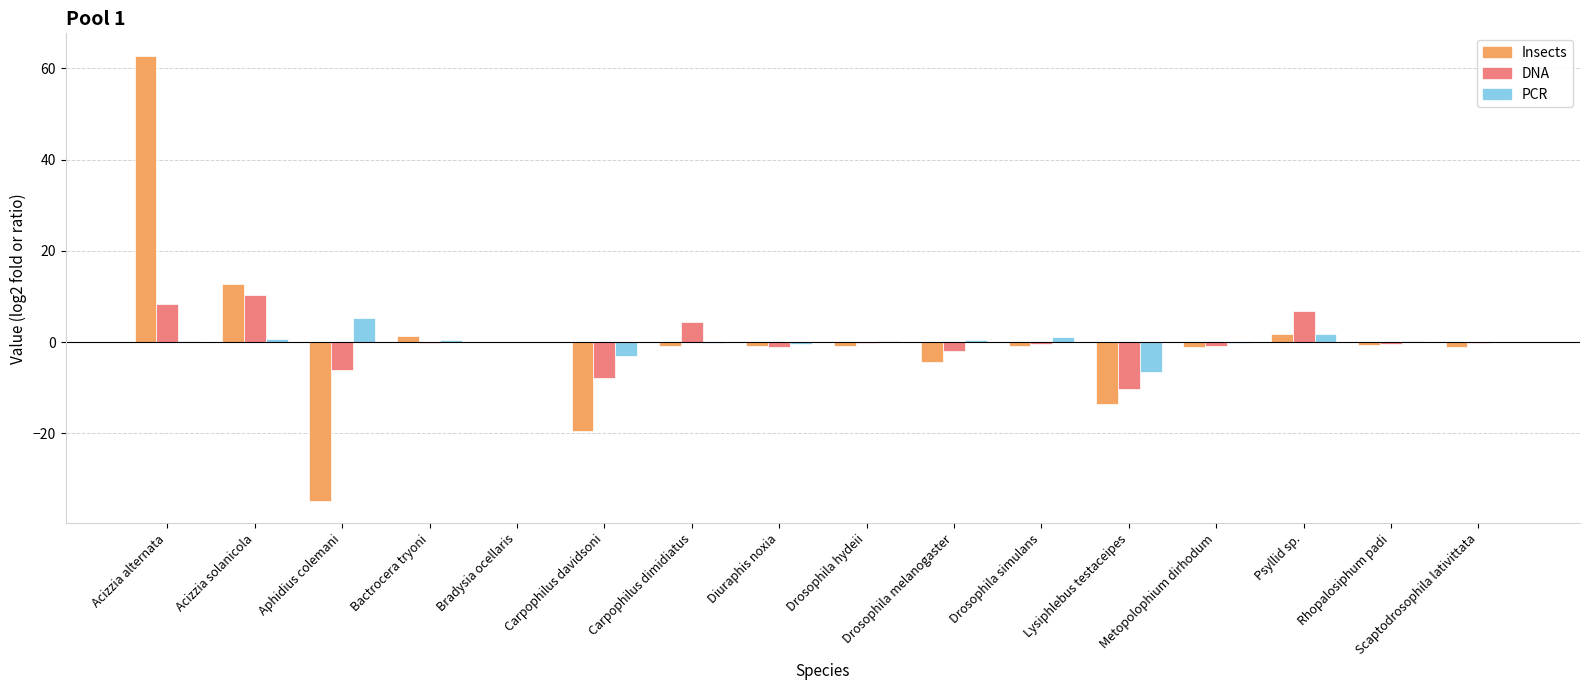

At which category is the sum across all series the highest?

Acizzia alternata